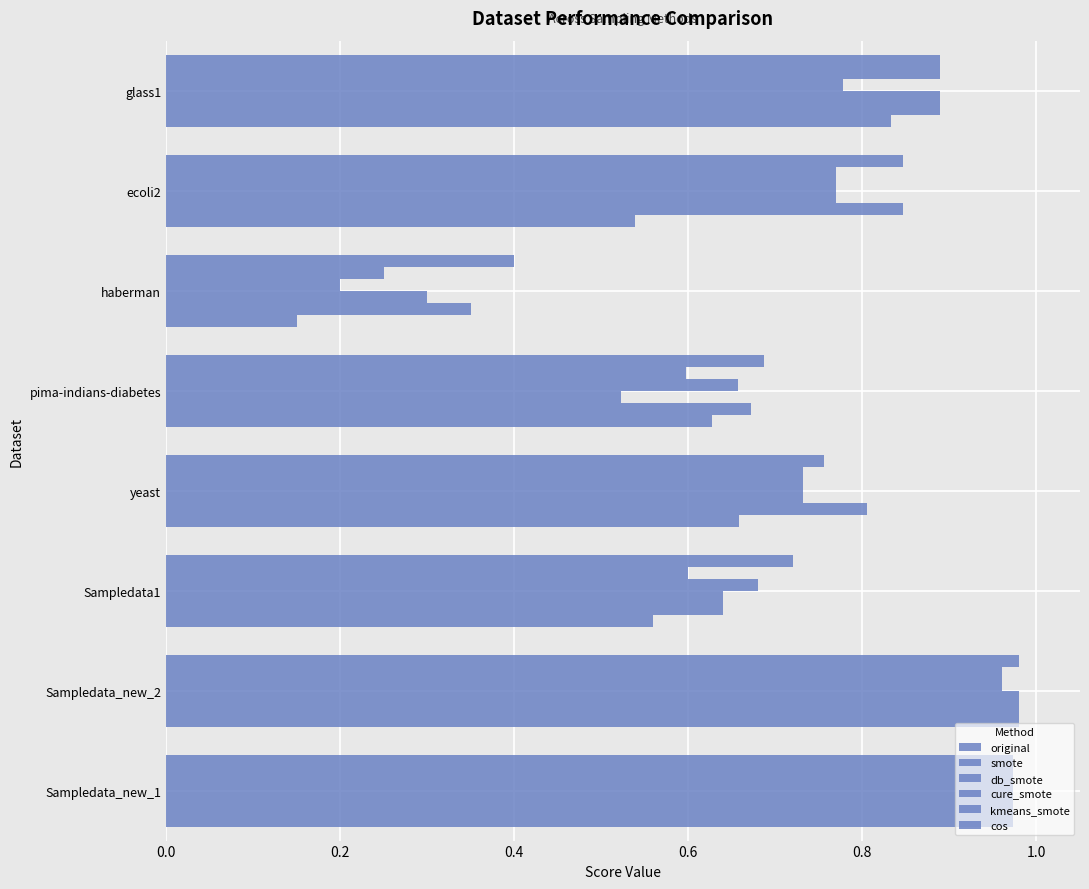

How many data points does each series have?

8